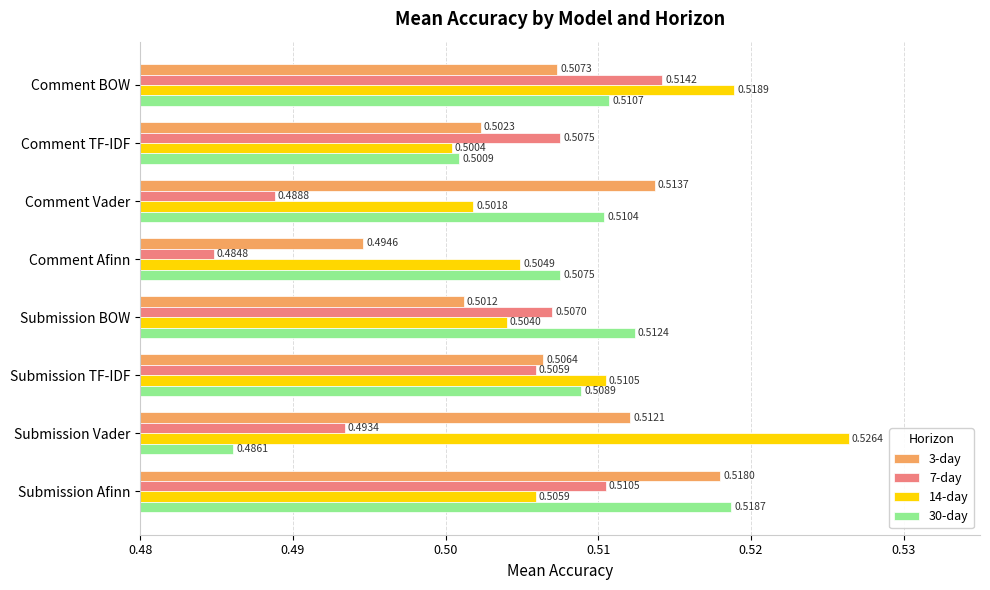

List the series in order of their peak value, lowest first.

7-day, 3-day, 30-day, 14-day